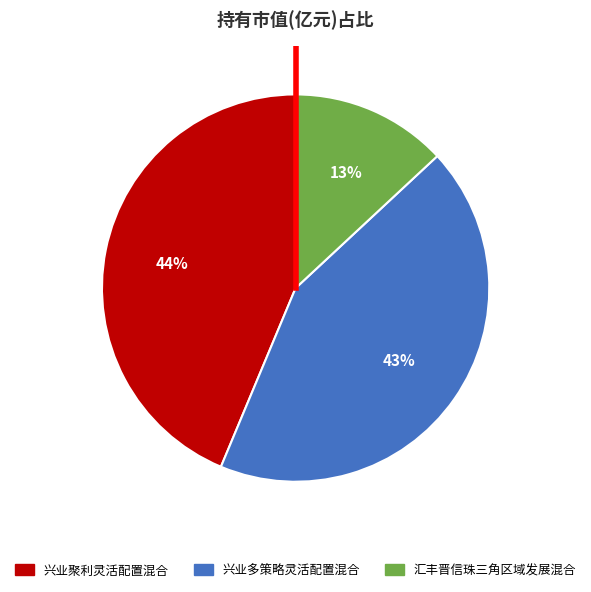

Combined, do 兴业聚利灵活配置混合 and 兴业多策略灵活配置混合 account for over 50%?

Yes